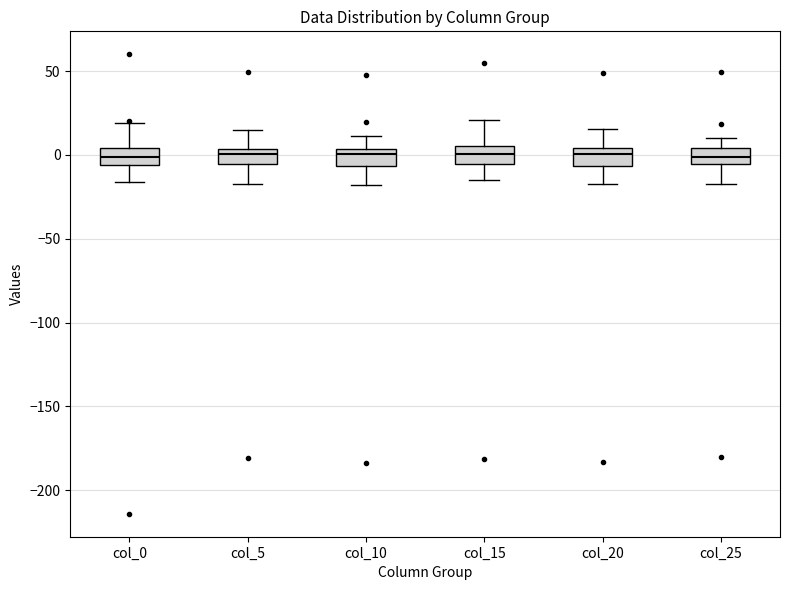

Reading left to right, read every box against the y-axis: the position of its median line, the range the box covers, and the ends of its whiskers. The values are not printed on the chart, so give them approximately, as read against the axis.

col_0: median 0, box -5 to 5, whiskers -15 to 20
col_5: median 0, box -5 to 5, whiskers -15 to 15
col_10: median 0, box -5 to 5, whiskers -20 to 10
col_15: median 0, box -5 to 5, whiskers -15 to 20
col_20: median 0, box -5 to 5, whiskers -20 to 15
col_25: median 0, box -5 to 5, whiskers -15 to 10